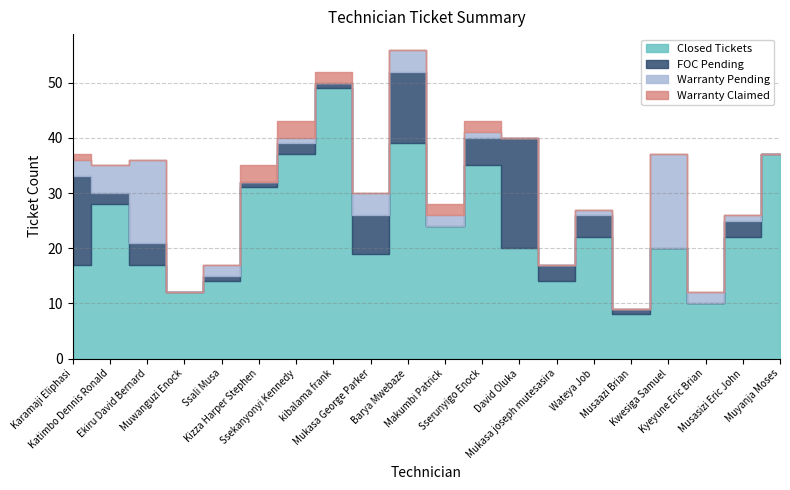

After their last crossing, which series has the higher values: FOC Pending or Warranty Pending?

FOC Pending